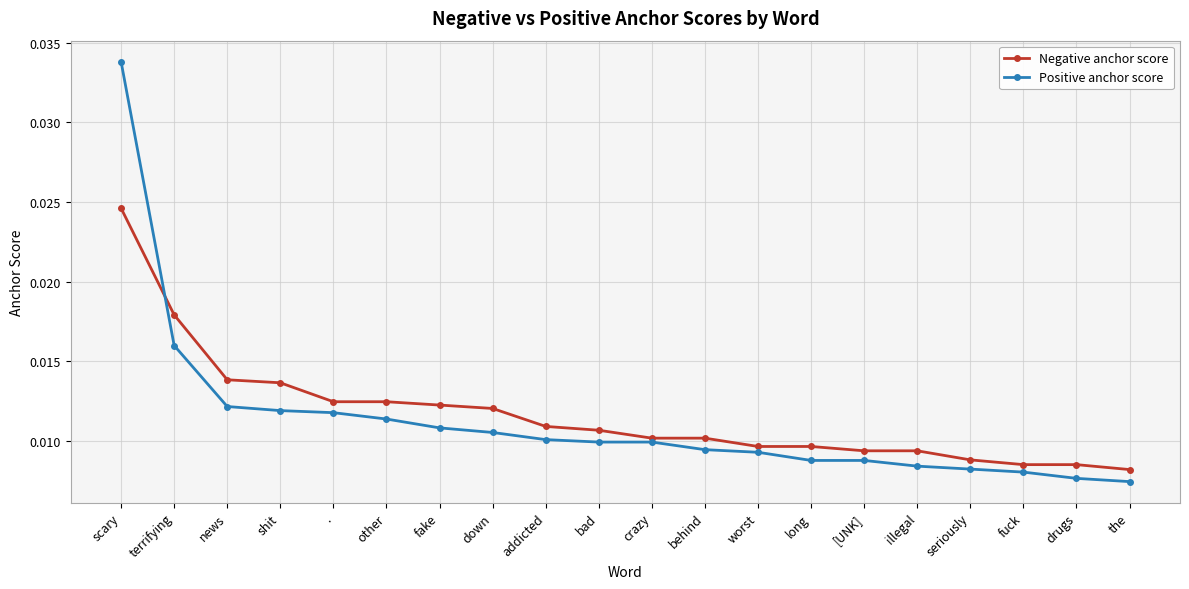

List the series in order of their peak value, lowest first.

Negative anchor score, Positive anchor score